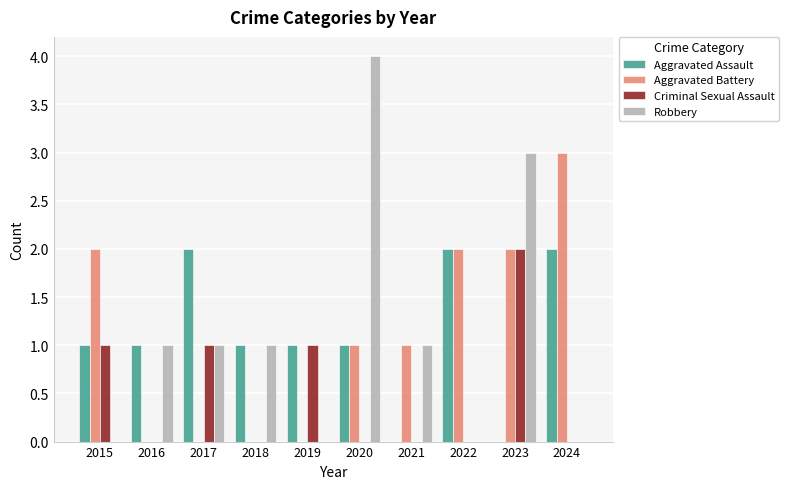

How many data points does each series have?

10